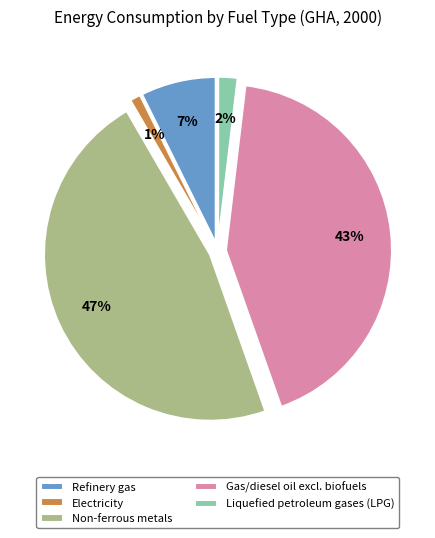

Rank the categories by value from highest to lowest.

Non-ferrous metals, Gas/diesel oil excl. biofuels, Refinery gas, Liquefied petroleum gases (LPG), Electricity